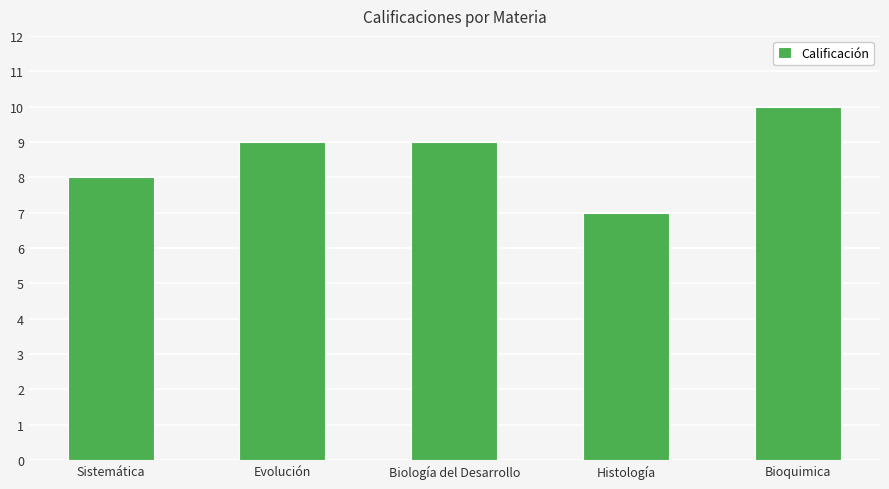

What is the smallest value displayed?

7